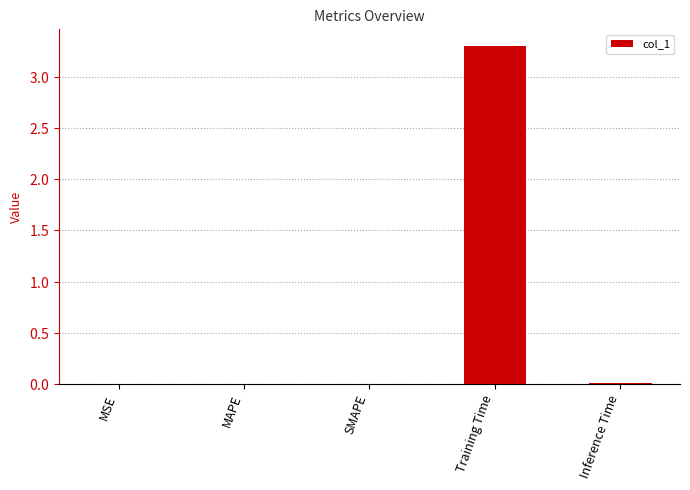

What is the difference between the maximum and minimum values?

3.3